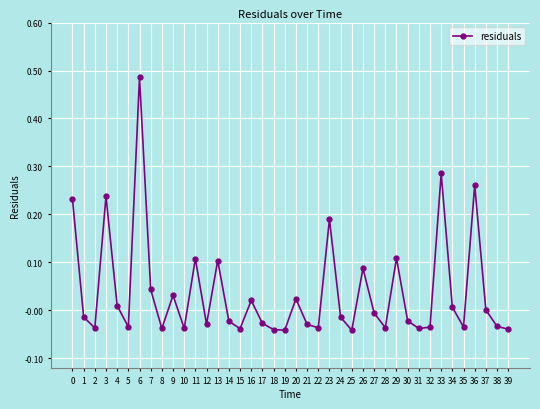

At which category does the data reach its first local peak?

3